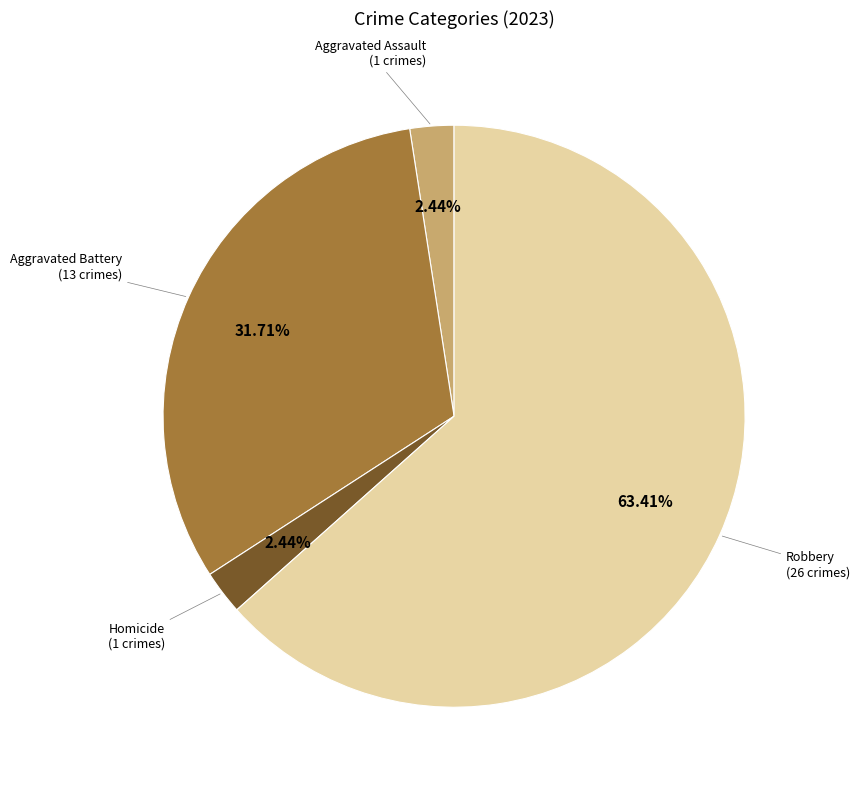

Which has a higher value, Homicide or Aggravated Battery?

Aggravated Battery